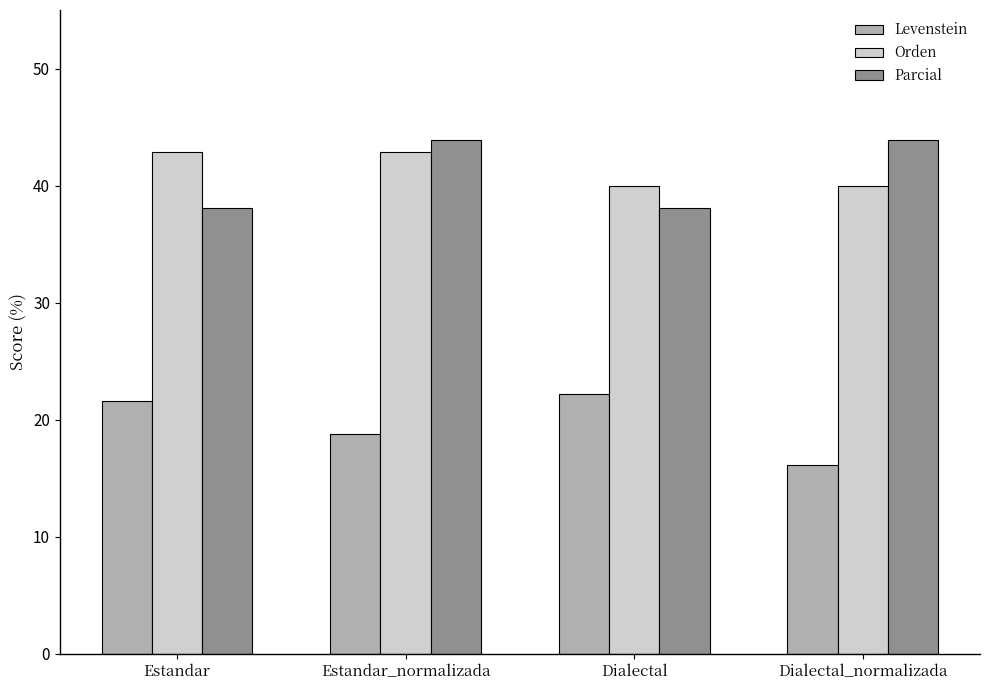

Reading left to right, what are all the values shown in this chart?

Levenstein: 21.6	18.8	22.2	16.1
Orden: 42.9	42.9	40.0	40.0
Parcial: 38.1	43.9	38.1	43.9